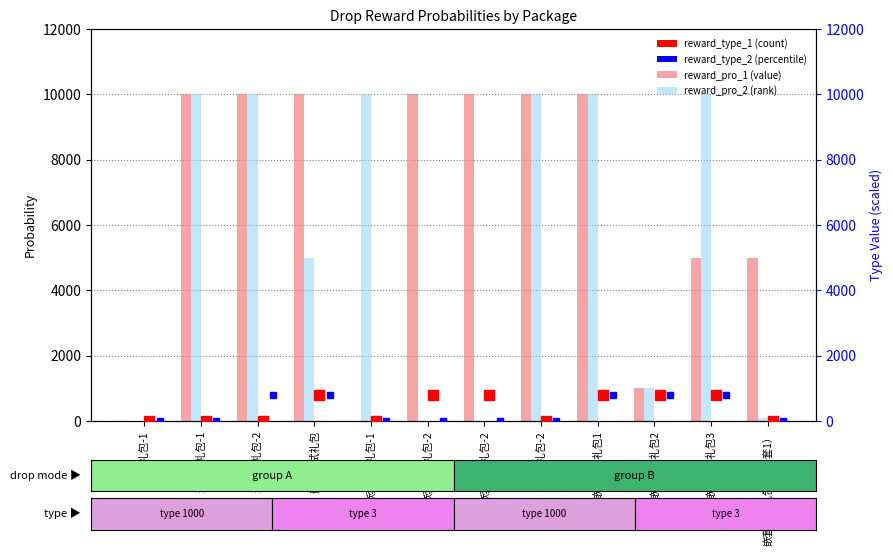

The reward_pro_1 series shows 10000 at 选择大礼包-1. True or false?

True